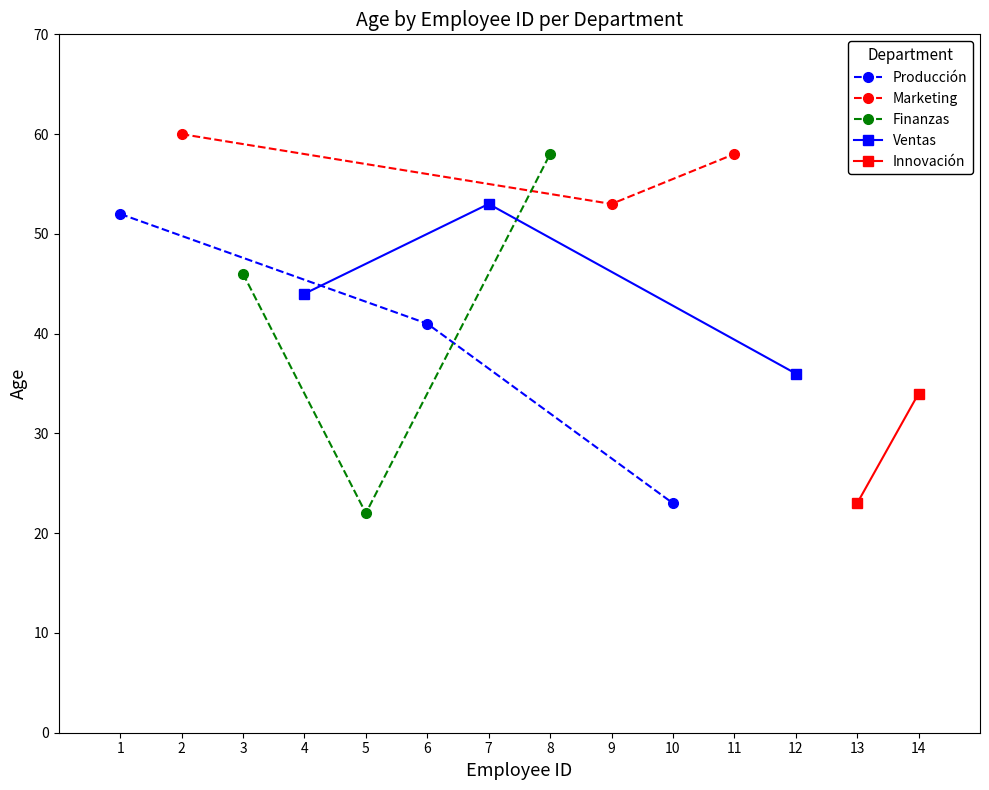

What is the difference between the Finanzas values at 8 and 3?

12